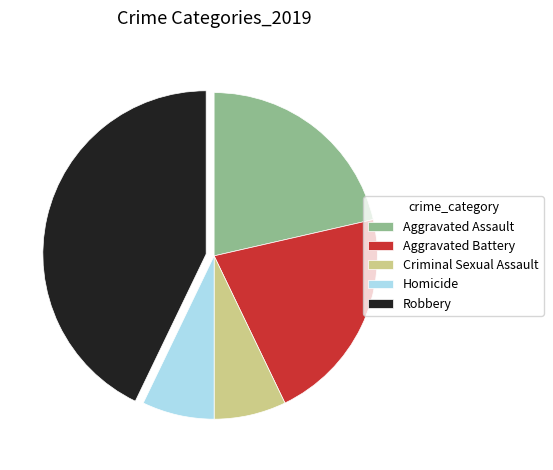

What is the ratio of the value at Homicide to the value at Aggravated Battery?

0.3